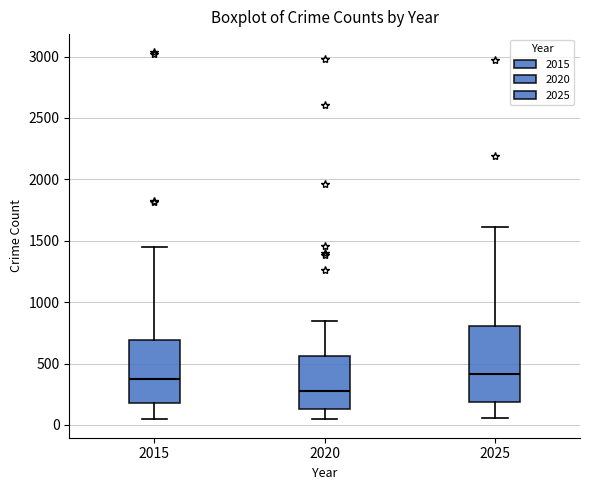

Reading left to right, read every box against the y-axis: the position of its median line, the range the box covers, and the ends of its whiskers. The values are not printed on the chart, so give them approximately, as read against the axis.

2015: median 400, box 200 to 700, whiskers 50 to 1450
2020: median 300, box 150 to 550, whiskers 50 to 850
2025: median 400, box 200 to 800, whiskers 50 to 1600